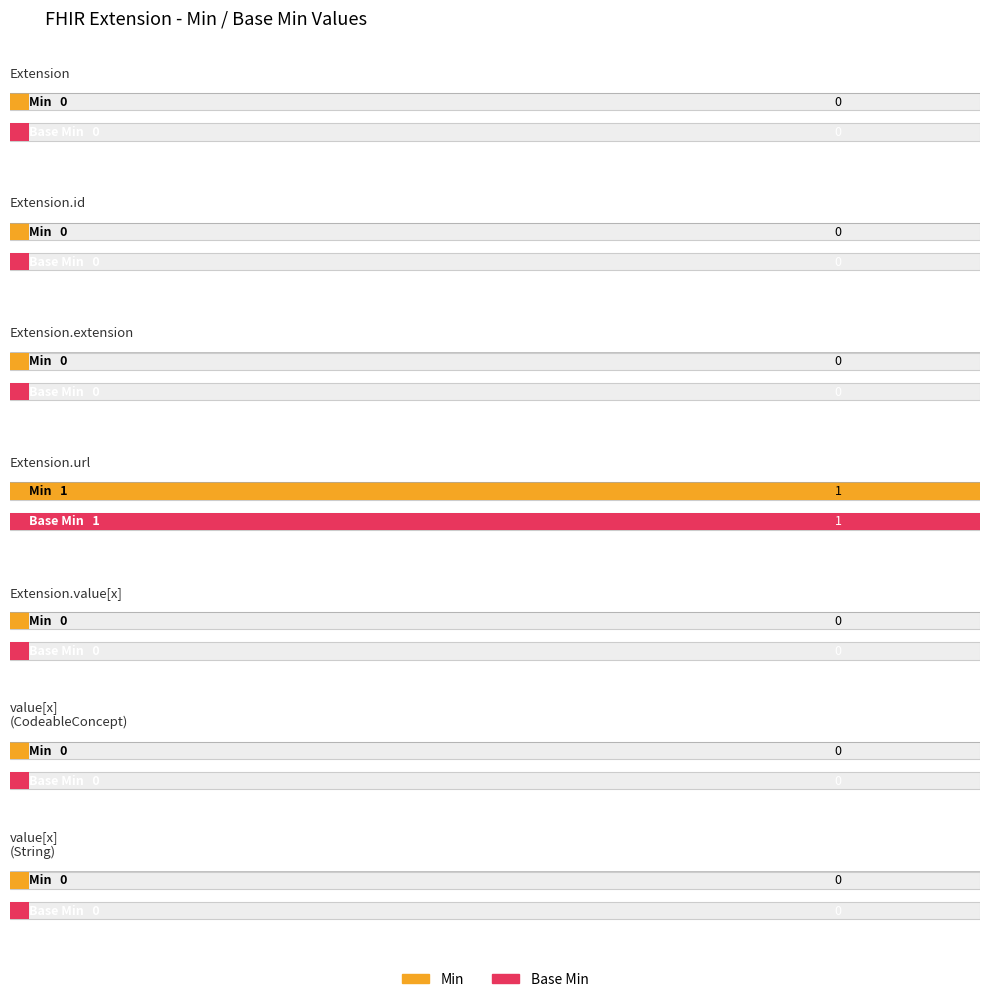

Count the number of categories in the chart.

7